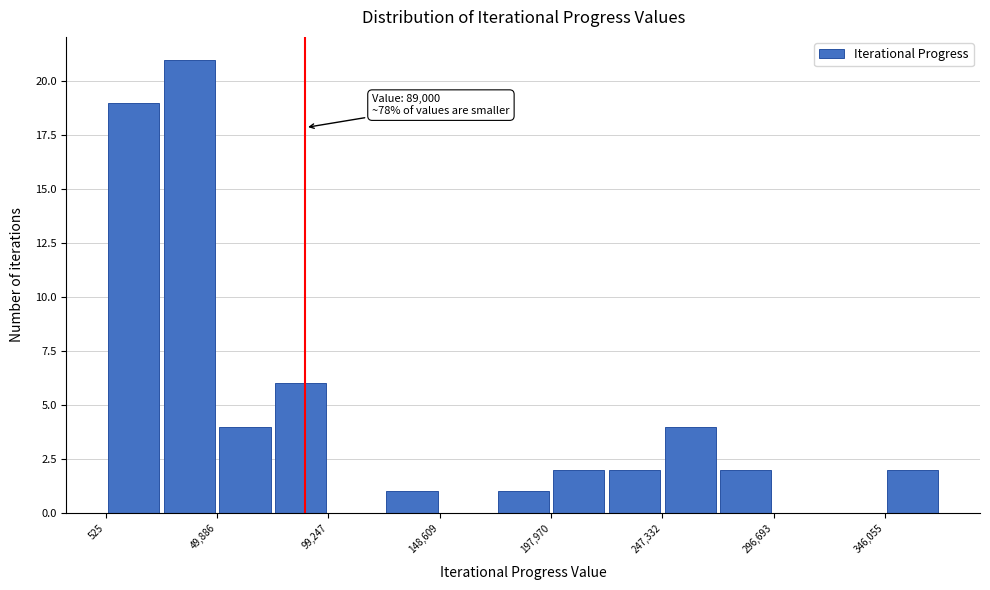

Over which range of the x-axis is the bar tallest?

25000 to 50000